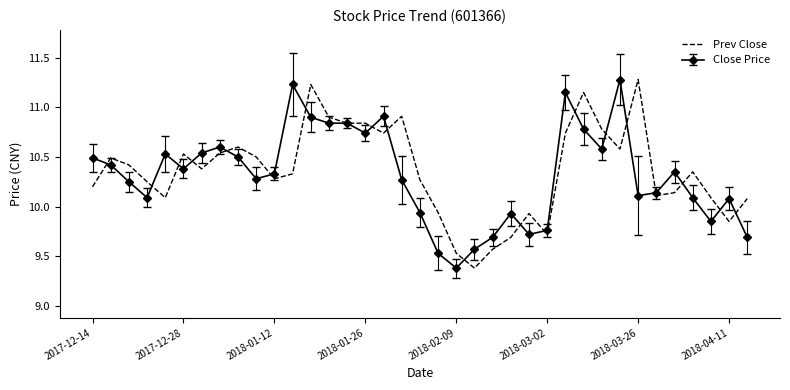

What is the lowest value of the Close Price series?

9.4